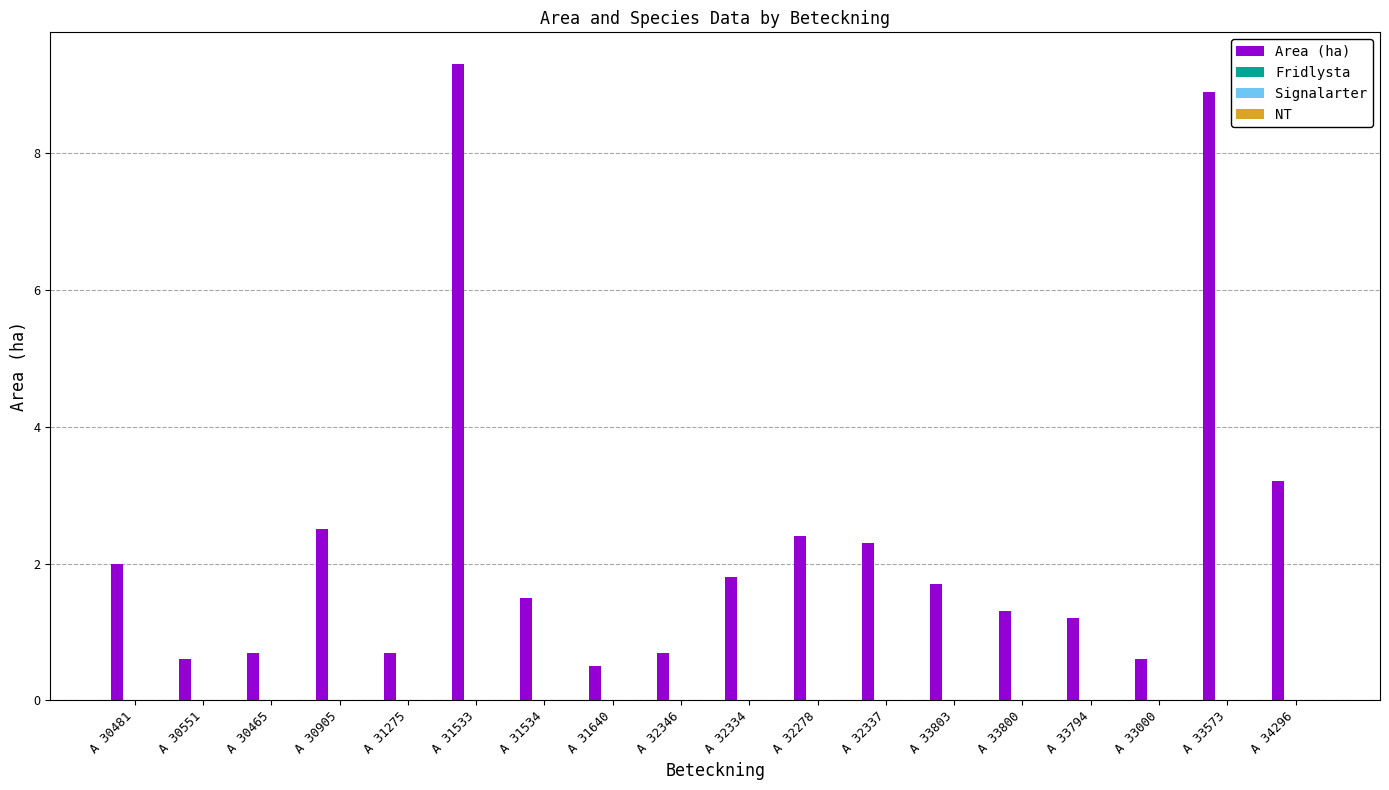

Does the chart contain any negative values?

No